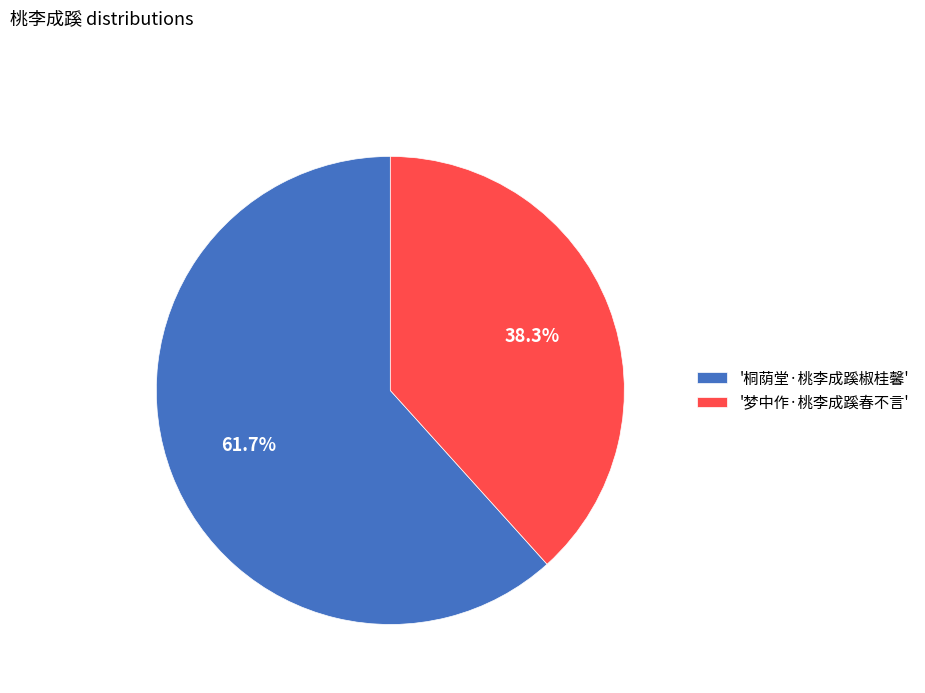

Do '梦中作·桃李成蹊春不言' and '桐荫堂·桃李成蹊椒桂馨' together represent more than half of the pie?

Yes